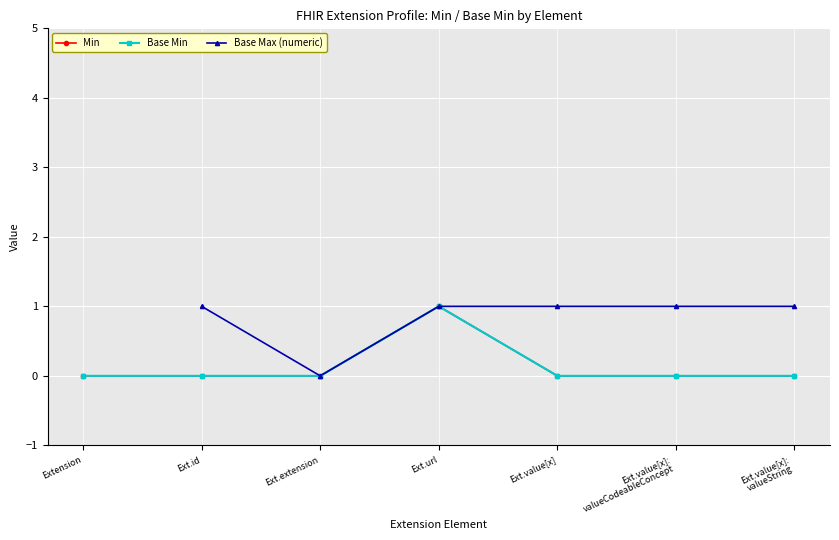

At which label is the value closest to 0?

Extension